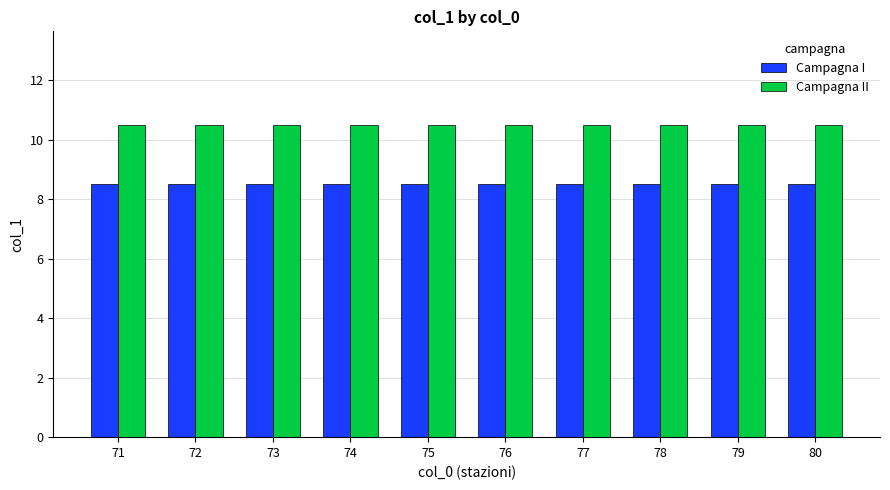

True or false: Campagna I has a value of 8.5 at 80.

True